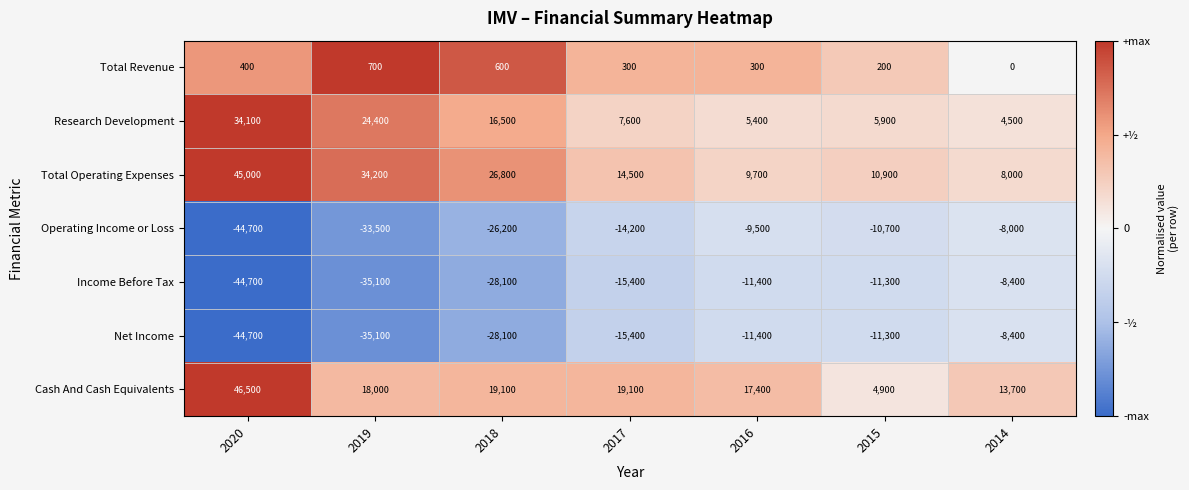

At how many categories does at least one series exceed 0?

7